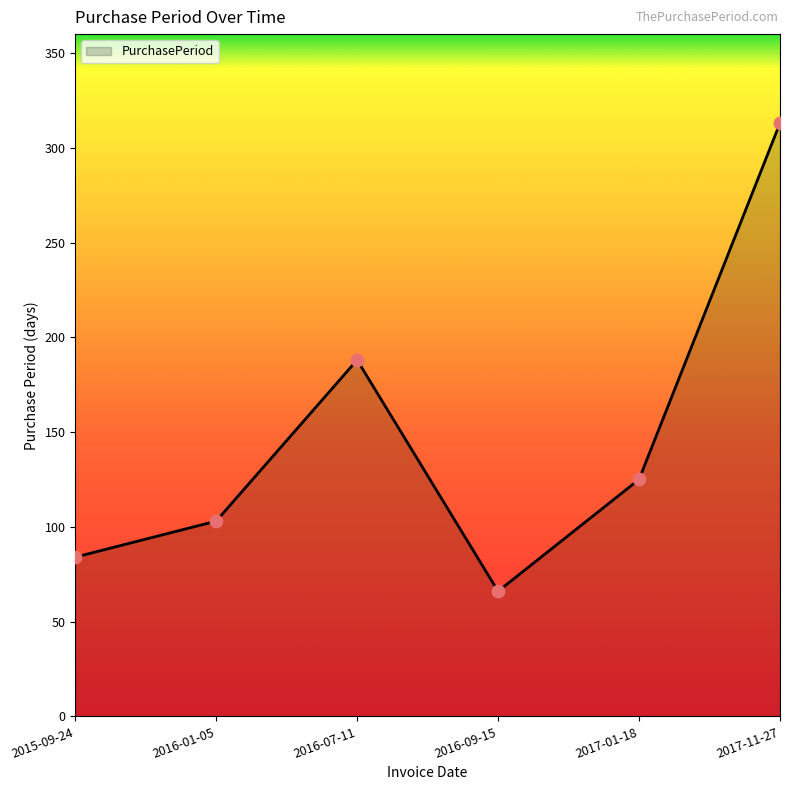

What is the ratio of the value at 2016-09-15 to the value at 2016-07-11?

0.4